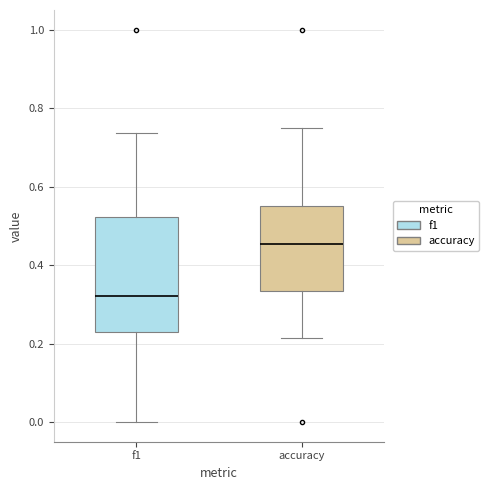

Reading left to right, read every box against the y-axis: the position of its median line, the range the box covers, and the ends of its whiskers. The values are not printed on the chart, so give them approximately, as read against the axis.

f1: median 0.32, box 0.22 to 0.52, whiskers 0.00 to 0.74
accuracy: median 0.46, box 0.34 to 0.56, whiskers 0.22 to 0.76